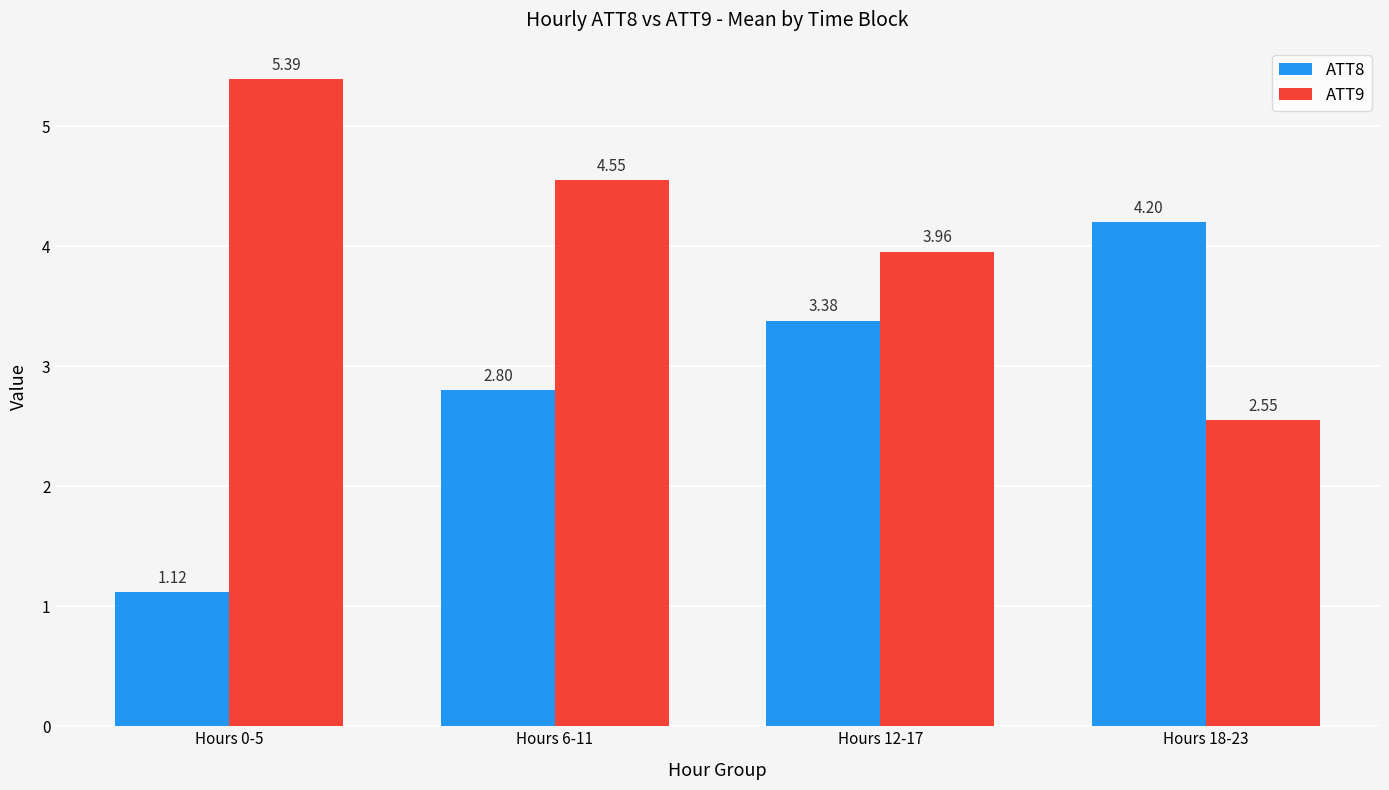

How many distinct data groups are displayed?

2